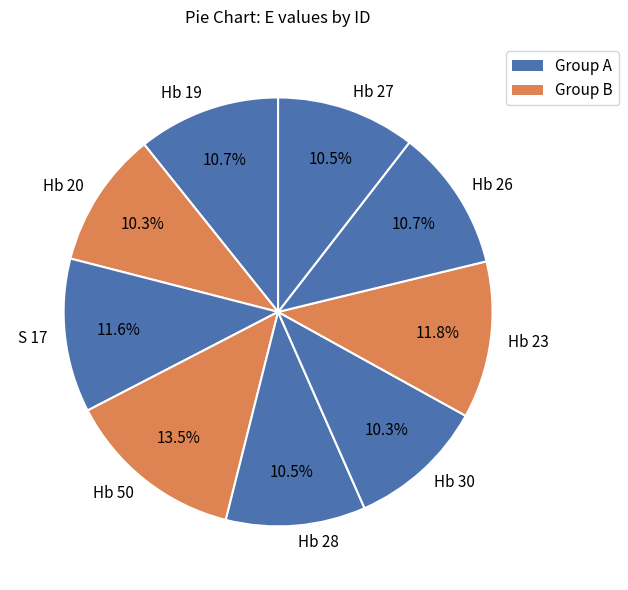

Which has a higher value, S 17 or Hb 19?

S 17